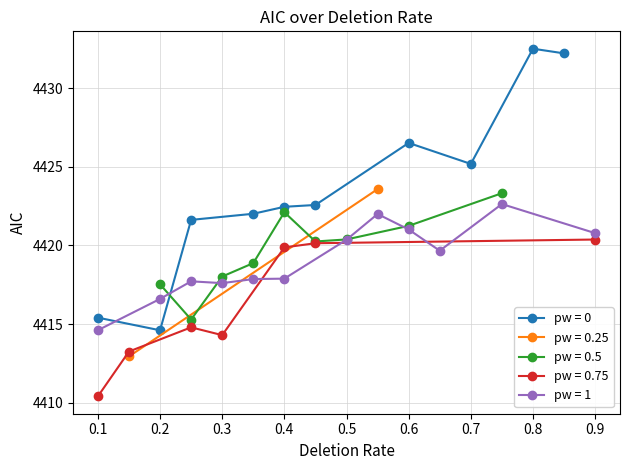

Which series has the largest total across all categories?

predictability_weight=0